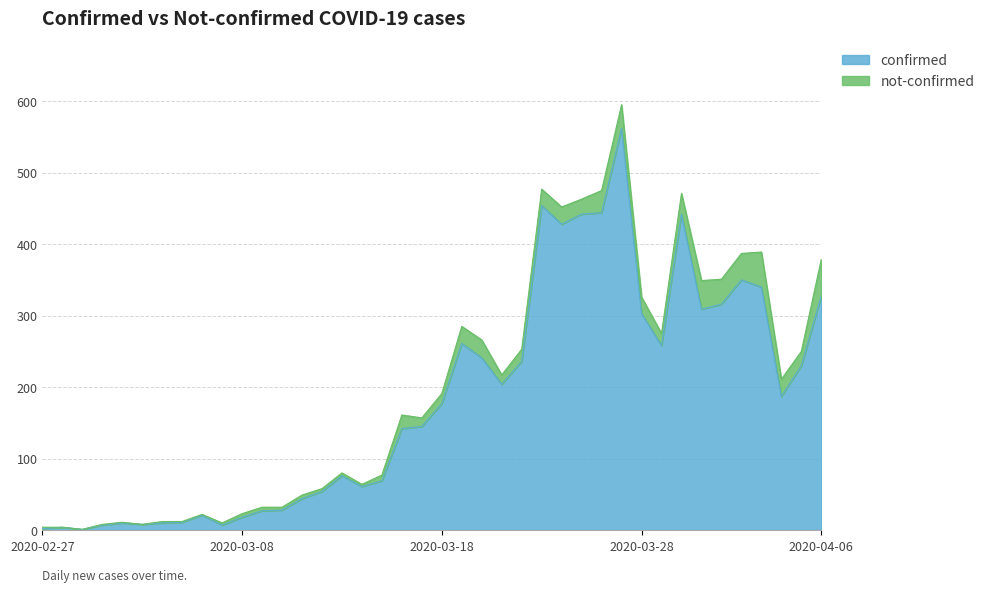

What is the ratio of the value at 2020-03-02 to the value at 2020-03-18?

0.1